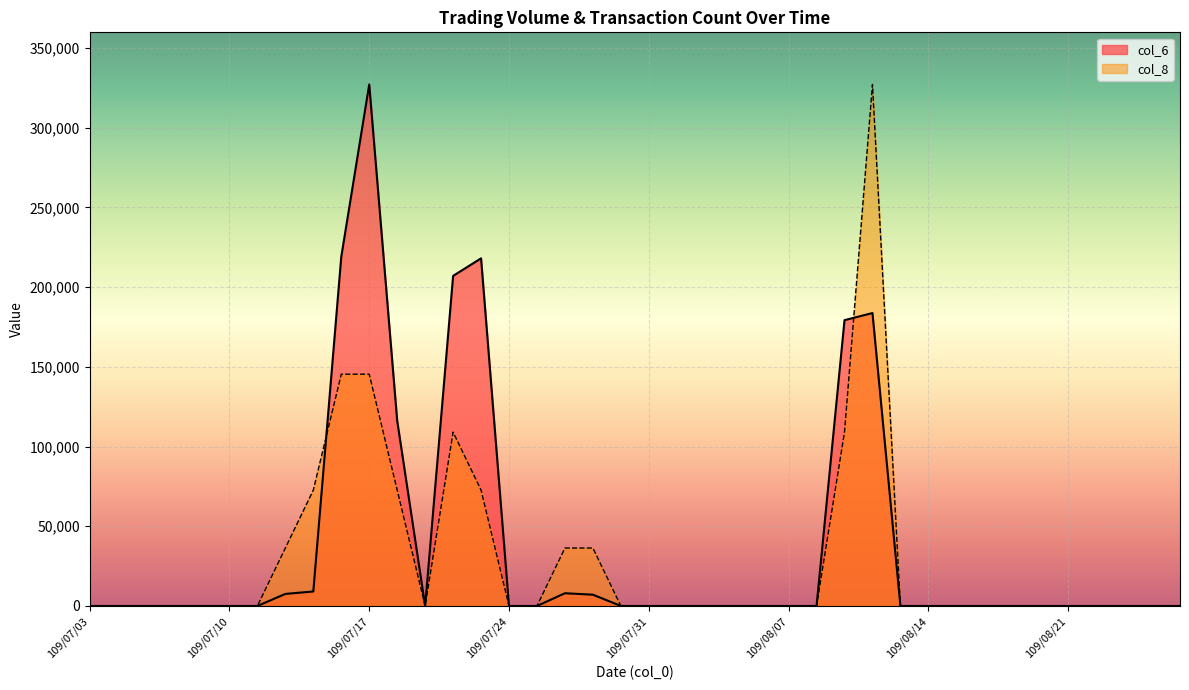

List the labels in order of col_6 value, smallest first.

109/07/03, 109/07/06, 109/07/07, 109/07/08, 109/07/09, 109/07/10, 109/07/13, 109/07/21, 109/07/24, 109/07/27, 109/07/30, 109/07/31, 109/08/03, 109/08/04, 109/08/05, 109/08/06, 109/08/07, 109/08/10, 109/08/13, 109/08/14, 109/08/17, 109/08/18, 109/08/19, 109/08/20, 109/08/21, 109/08/24, 109/08/25, 109/08/26, 109/08/27, 109/07/29, 109/07/14, 109/07/28, 109/07/15, 109/07/20, 109/08/11, 109/08/12, 109/07/22, 109/07/23, 109/07/16, 109/07/17